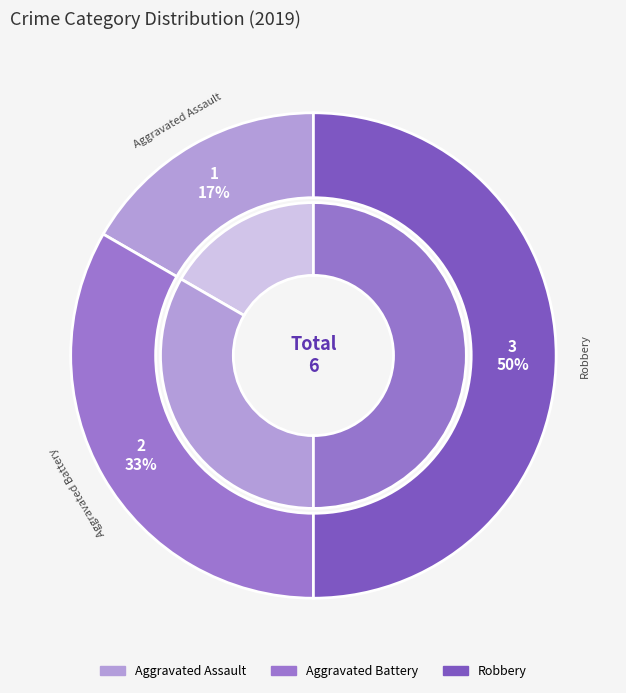

What is the change in value from Aggravated Battery to Robbery?

+1